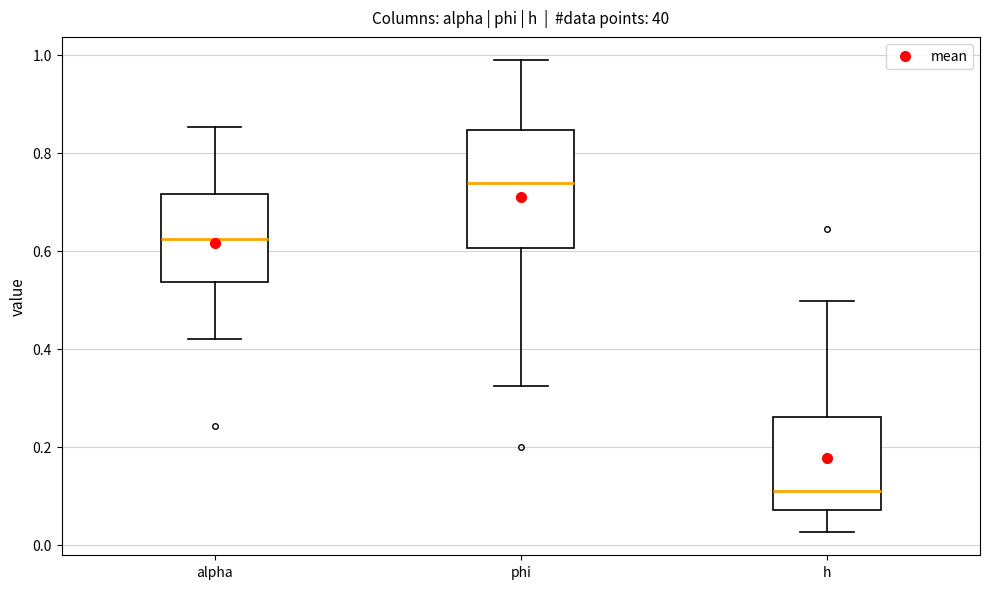

Reading left to right, transcribe this box plot: for each box, give where its median line is, the range the box spans, and where its two whiskers end, as read against the y-axis. The values are not printed on the chart, so give them approximately, as read against the axis.

alpha: median 0.62, box 0.54 to 0.72, whiskers 0.42 to 0.86
phi: median 0.74, box 0.60 to 0.84, whiskers 0.32 to 0.98
h: median 0.10, box 0.08 to 0.26, whiskers 0.02 to 0.50